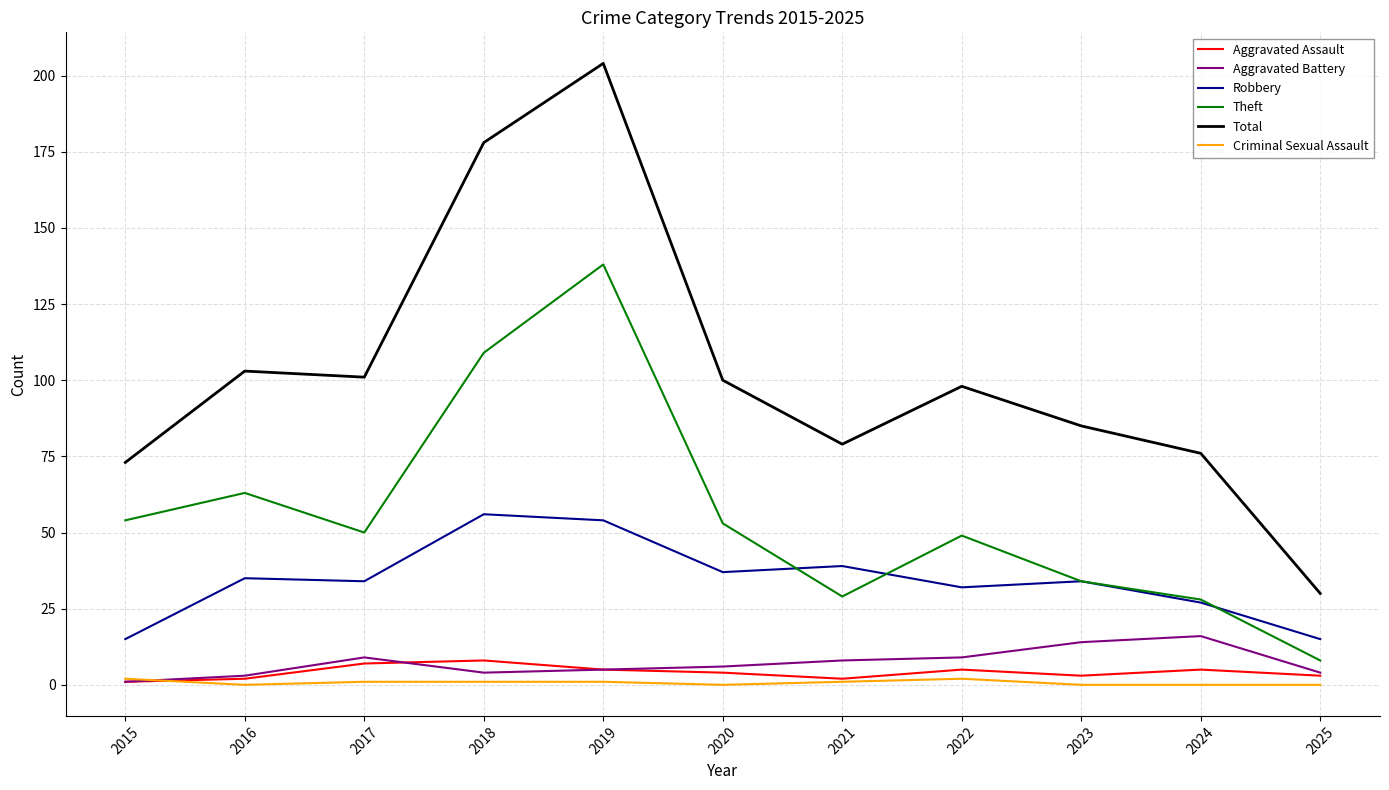

Which series has the largest range (max minus min)?

Total